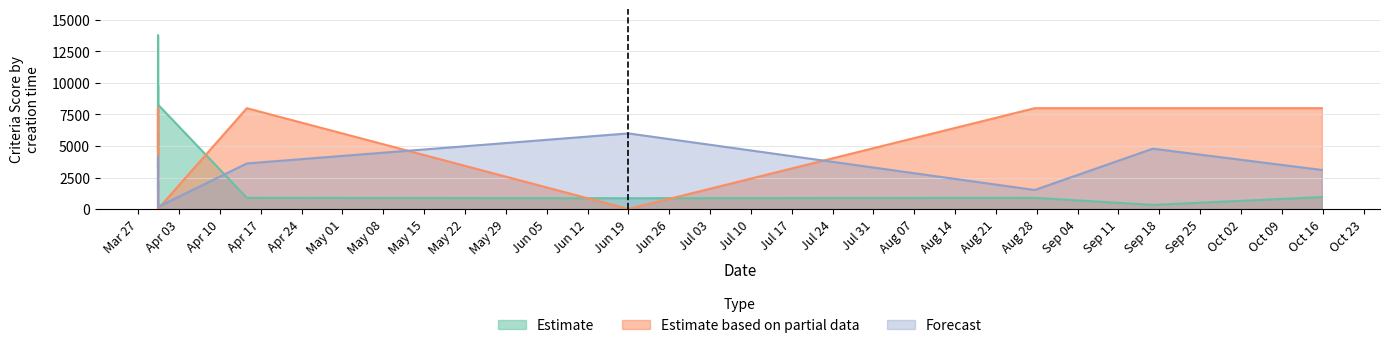

How many data points in Forecast are less than 3616?

6